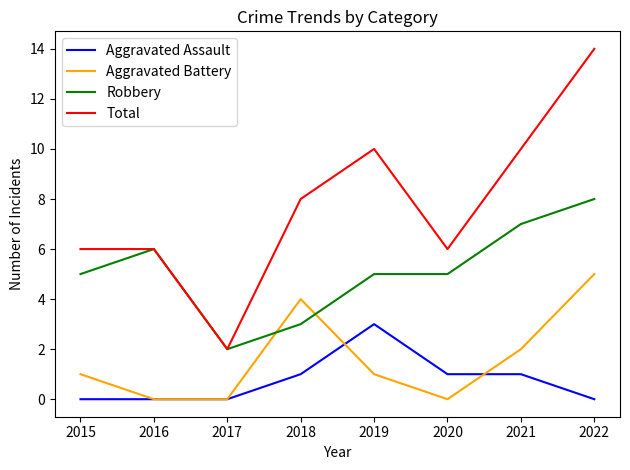

List the series in order of their peak value, lowest first.

Aggravated Assault, Aggravated Battery, Robbery, Total